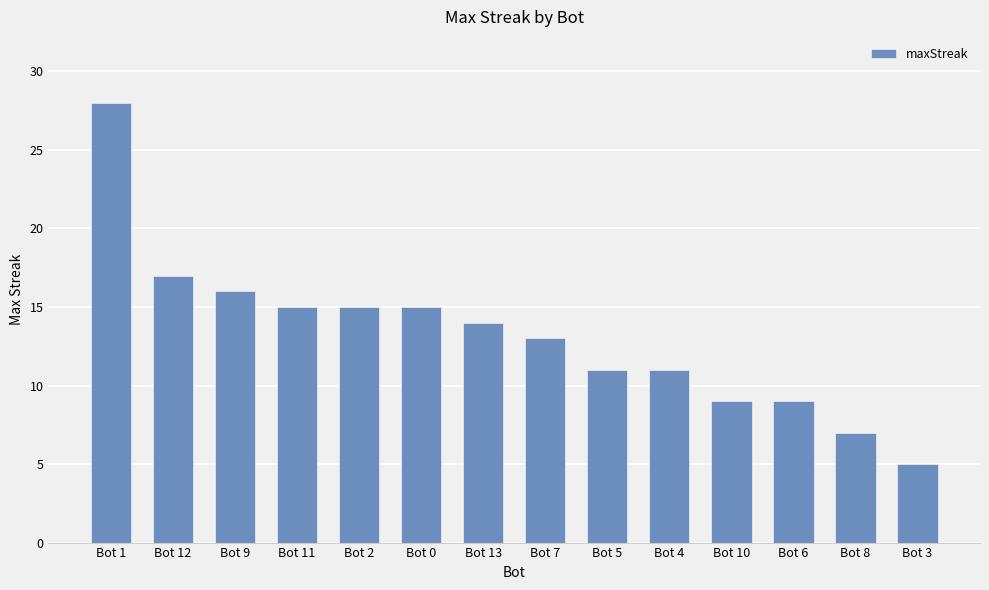

The value at Bot 2 is 15. True or false?

True